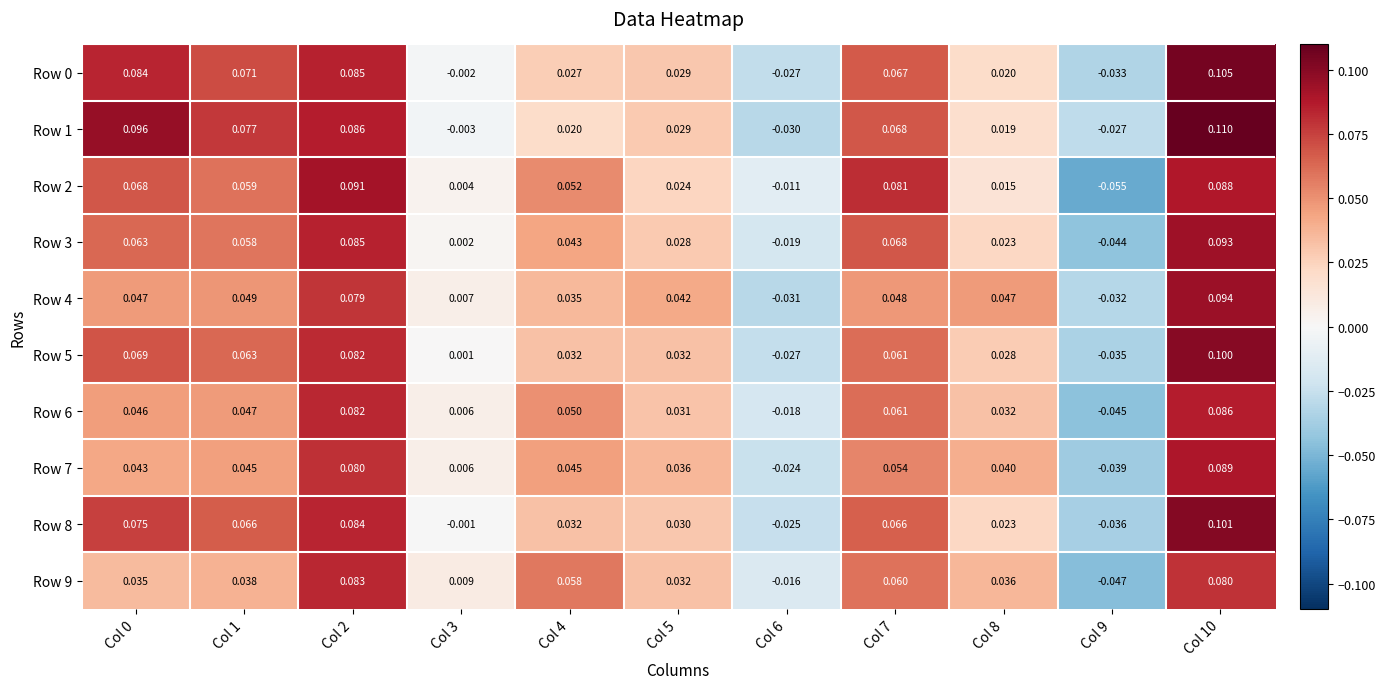

Is the value of Row 4 at Col 2 greater than the value of Row 9 at Col 8?

Yes